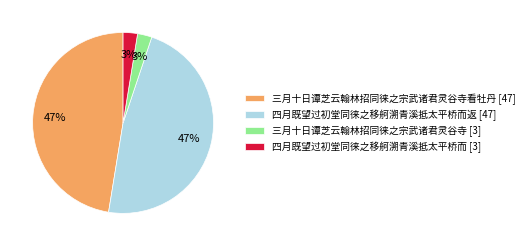

To the nearest percent, what is the average slice percentage?

25%